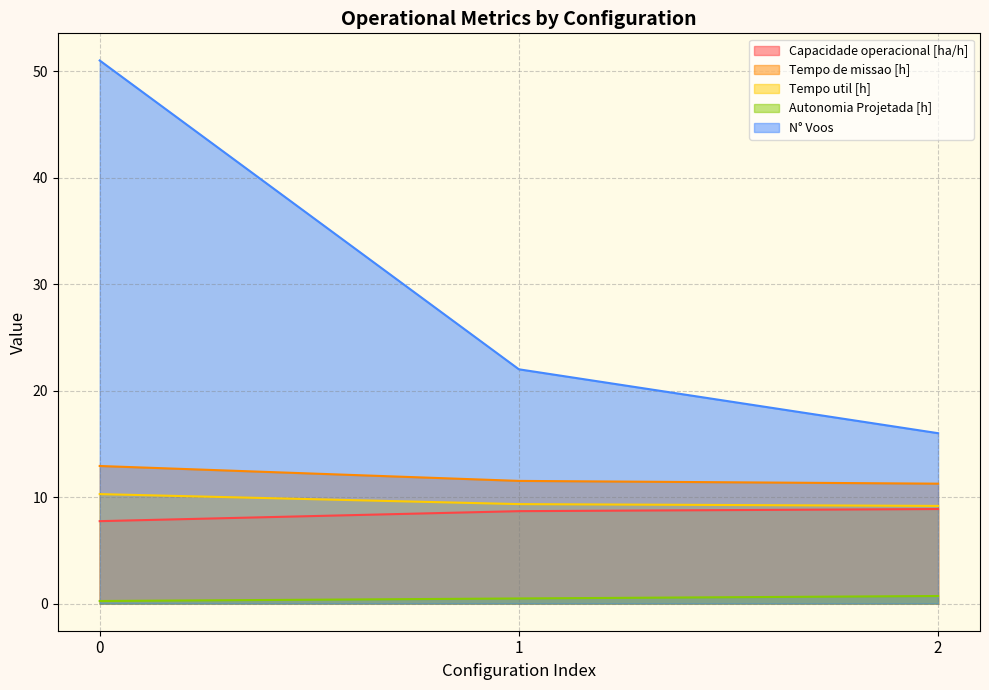

What is the total value across all series at 1?

52.0